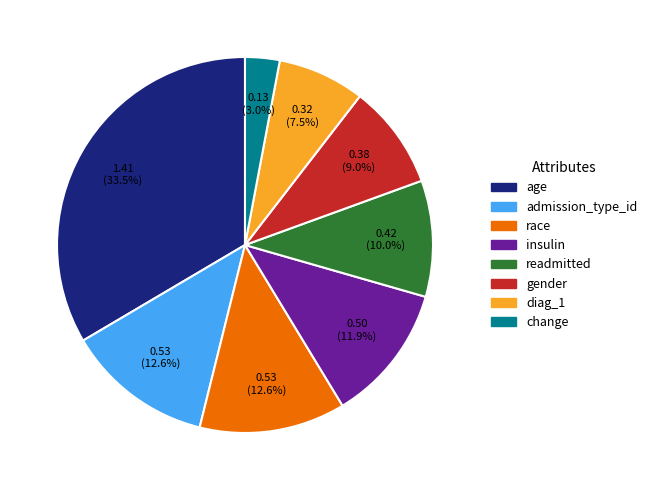

How many segments does this pie chart have?

8